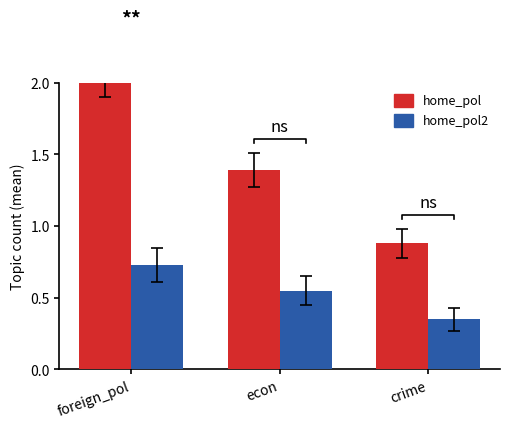

At which category is the sum across all series the highest?

foreign_pol